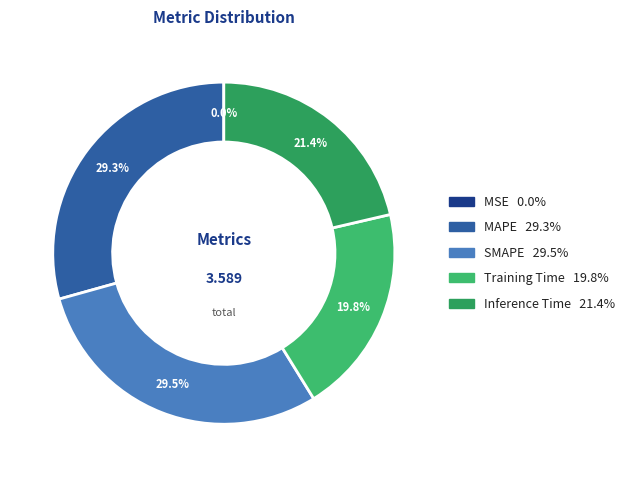

What percentage do SMAPE and MAPE together represent?

58.8%